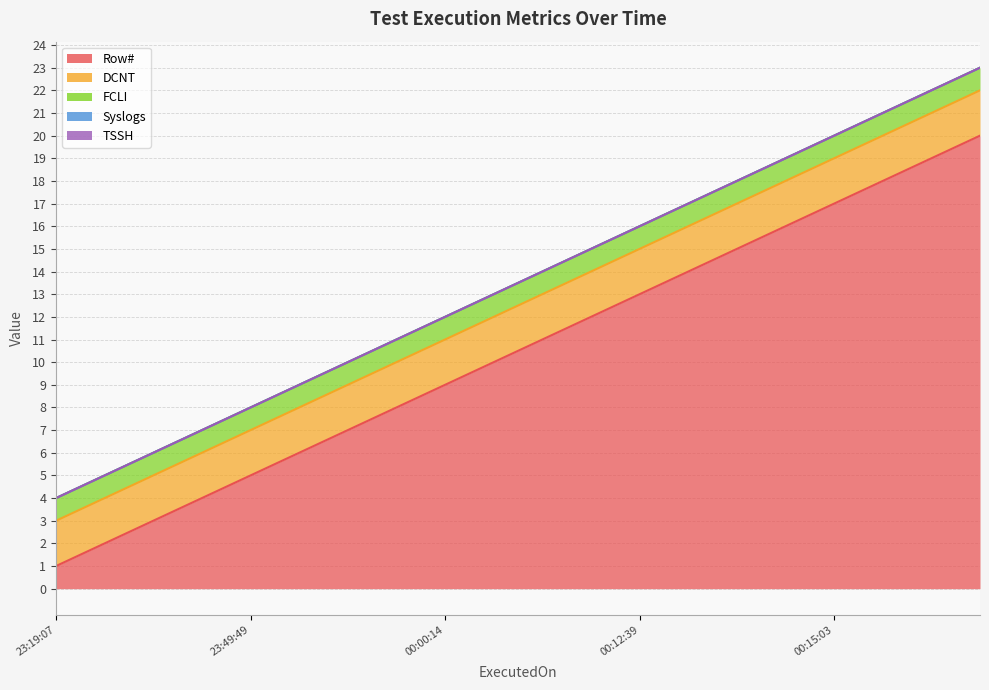

What is the label of the 6th point from the left?

2024-01-02 23:50:14